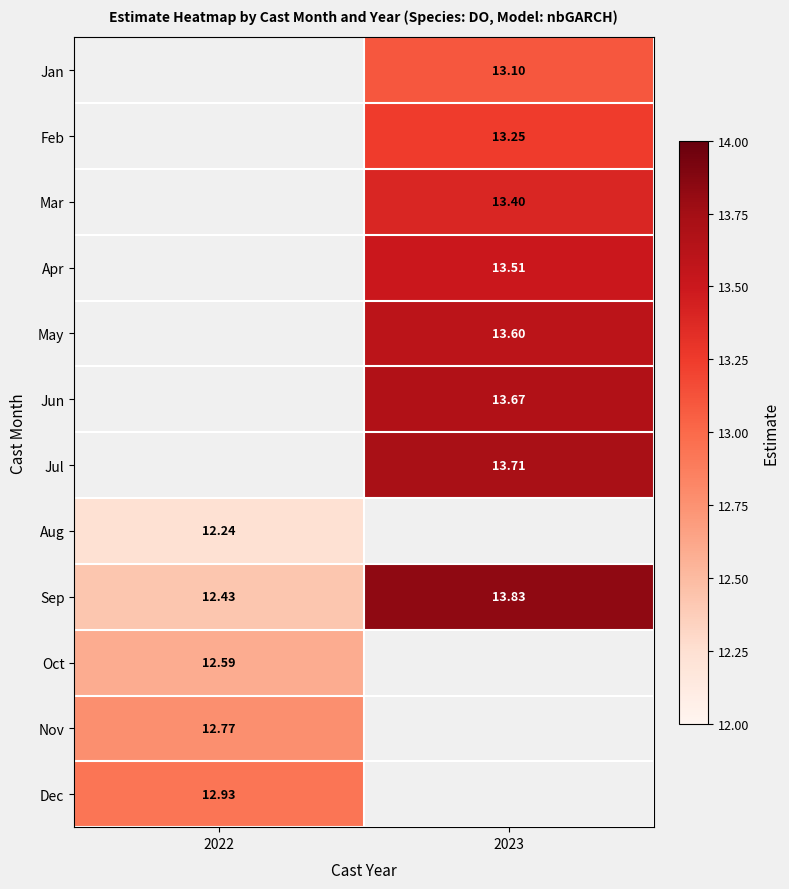

Is the value of Jul at 2023 greater than the value of Jan at 2023?

Yes